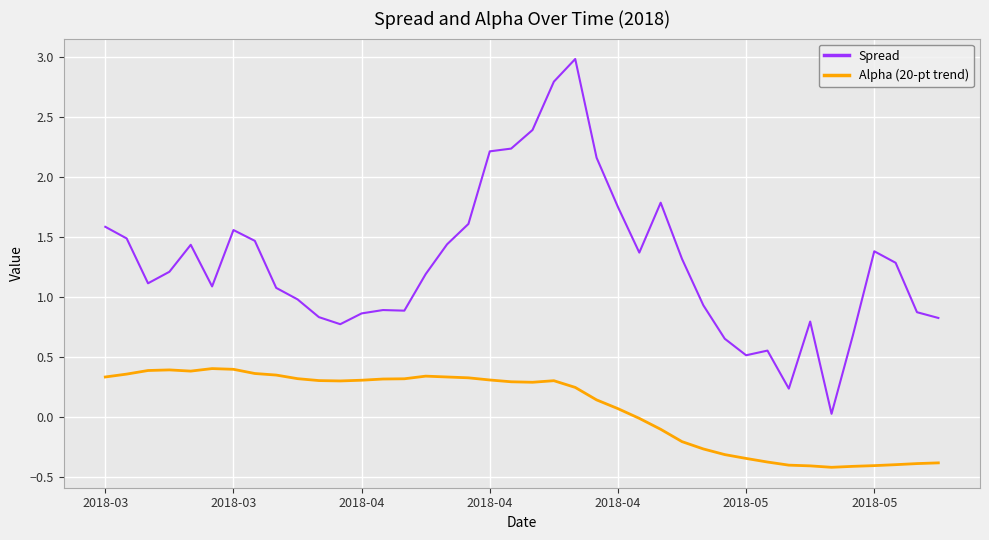

List the series in order of their peak value, lowest first.

Alpha (20-pt trend), Spread